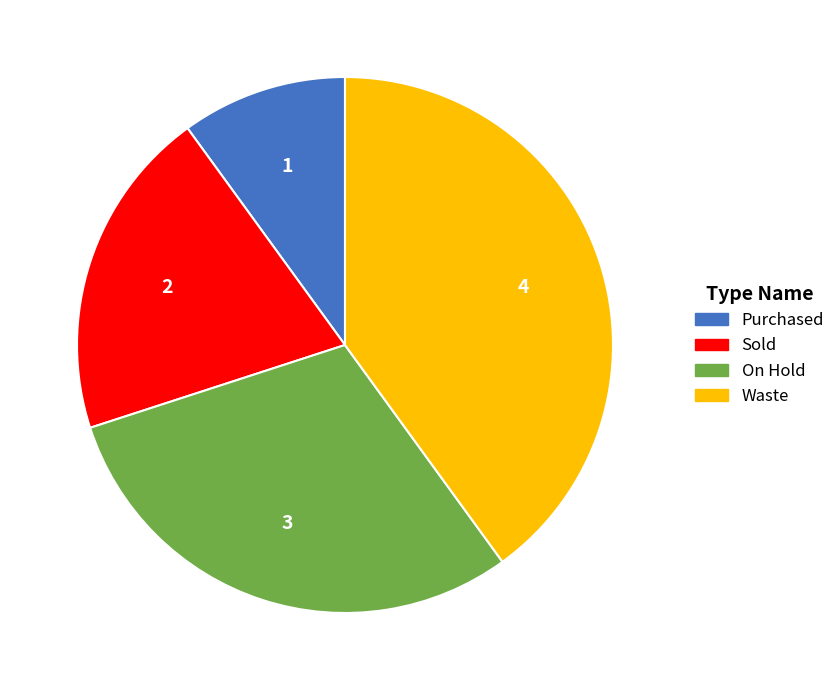

Is it true that Purchased is 1% of the pie?

False